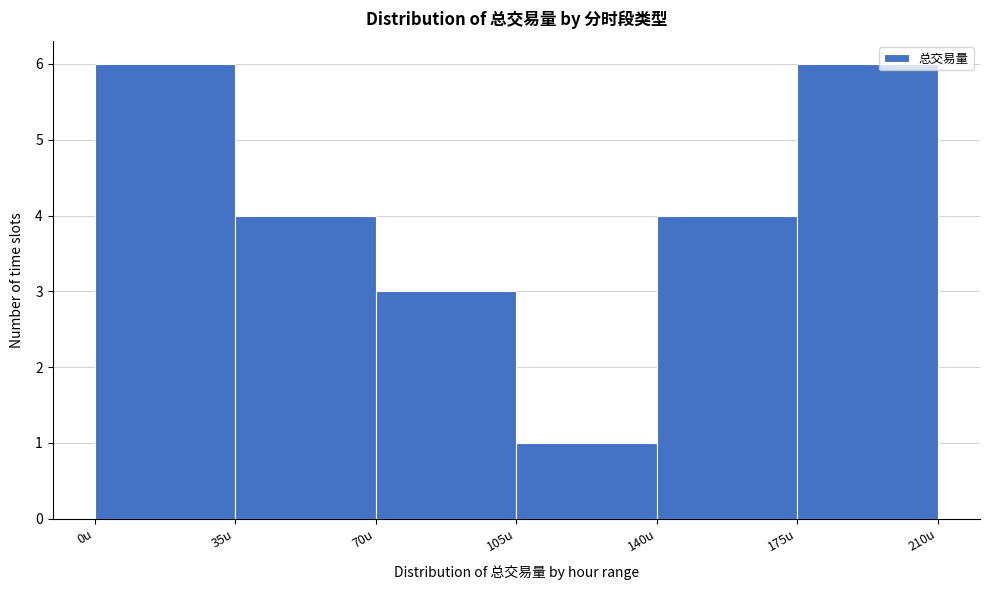

What is the height of the bar covering 140 to 175 on the x-axis? The values are not printed on the chart, so give them approximately, as read against the axis.

4